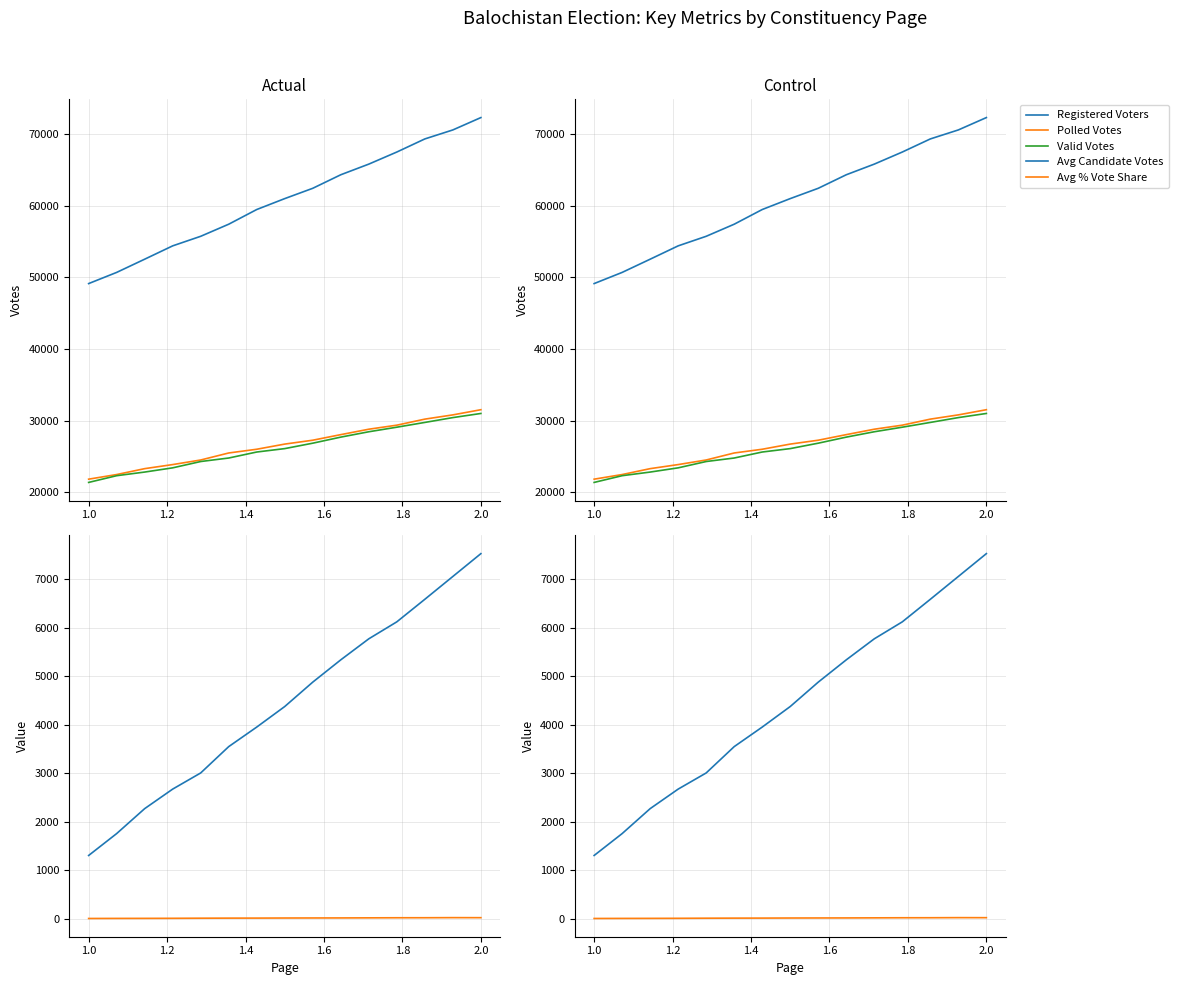

What is the minimum value shown in the chart?

5.9